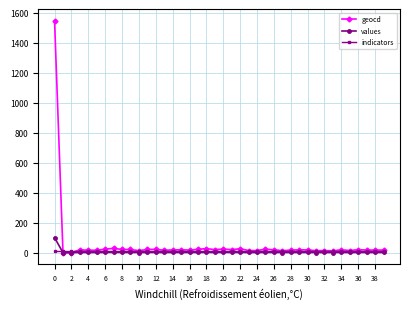

Which series has the largest range (max minus min)?

geocd